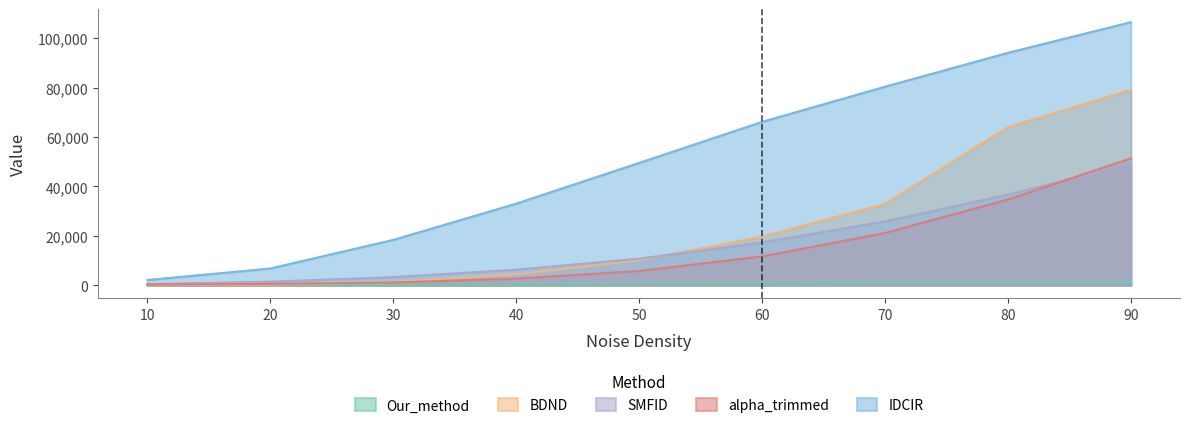

What is the difference between the IDCIR values at 60 and 10?

64039